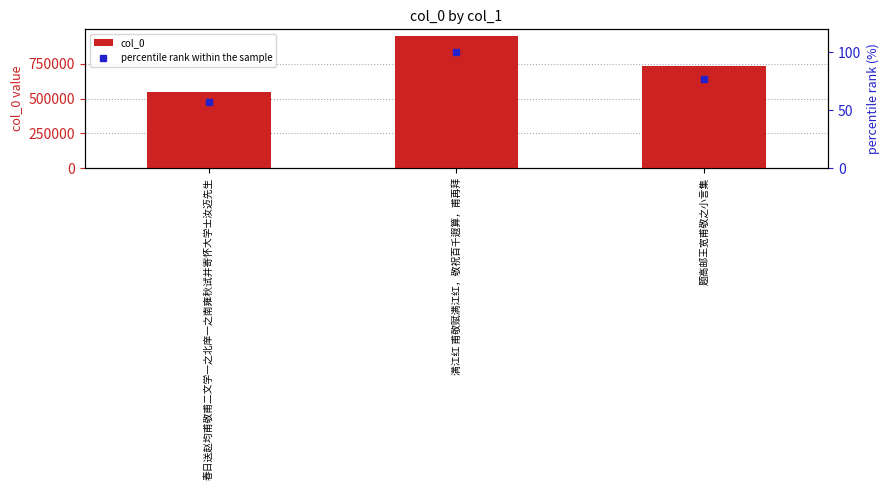

At which category is the sum across all series the highest?

满江红 甫敬赋满江红，敬祝百千遐算，甫再拜